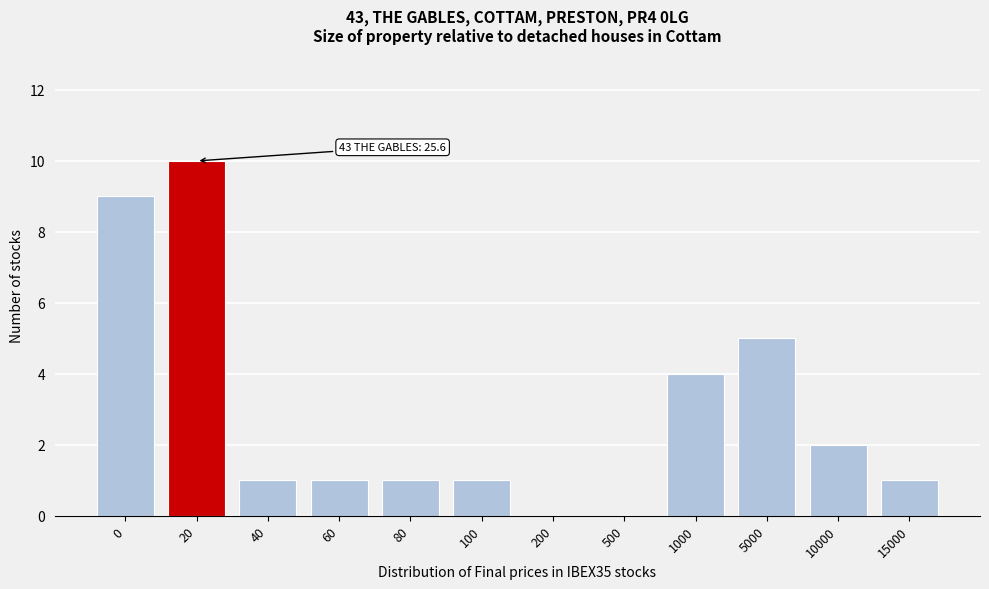

Reading right to left, list all the values displayed in this chart.

15000=1	10000=2	5000=5	1000=4	500=0	200=0	100=1	80=1	60=1	40=1	20=10	0=9